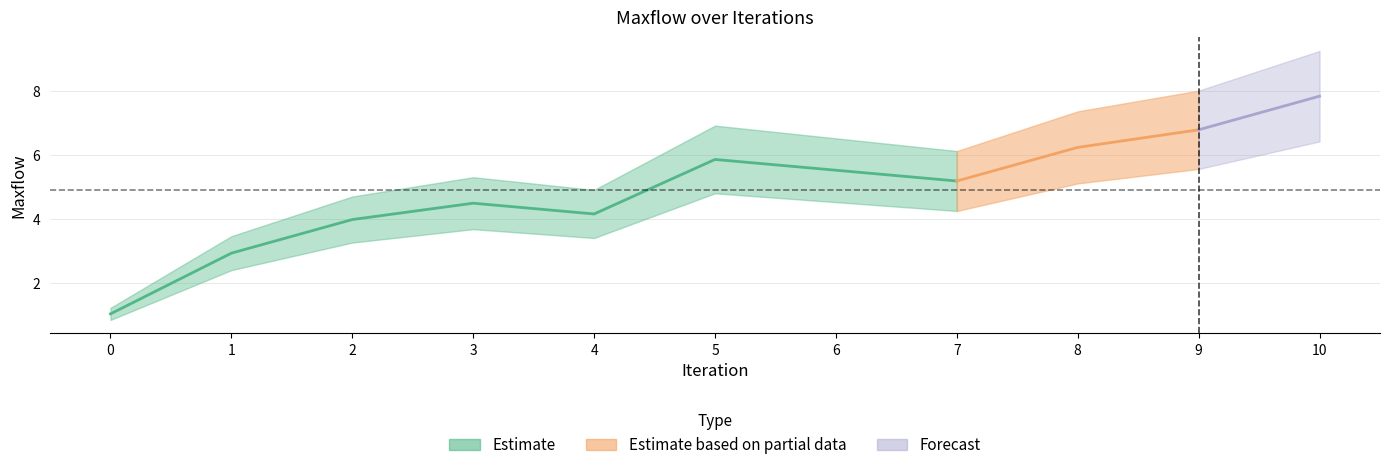

The value at 4 is 2.3. True or false?

False